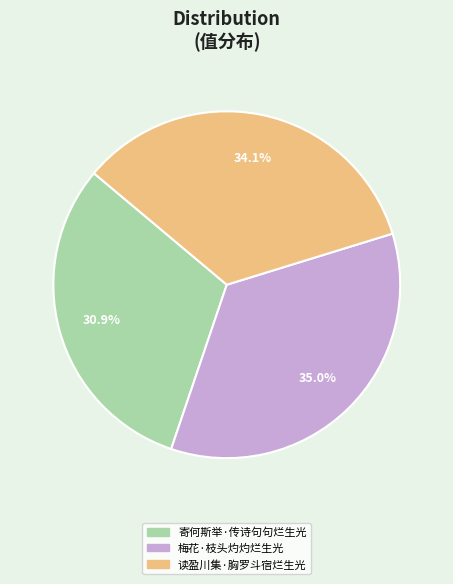

Approximately how many times larger is the value at 读盈川集·胸罗斗宿烂生光 compared to 寄何斯举·传诗句句烂生光?

1.1